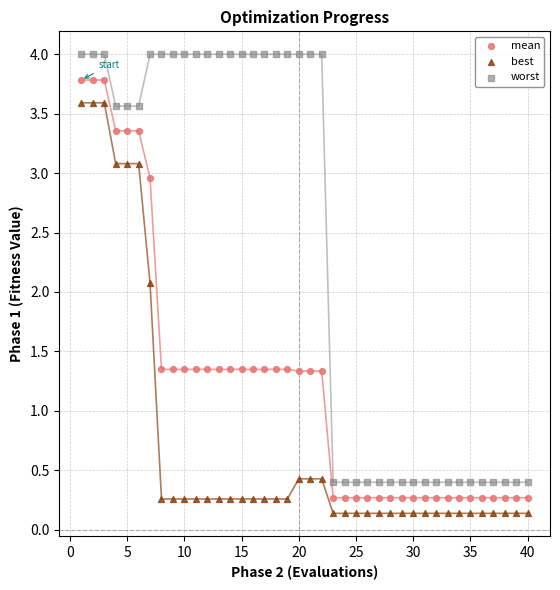

Which series has the widest spread of Y values?

worst